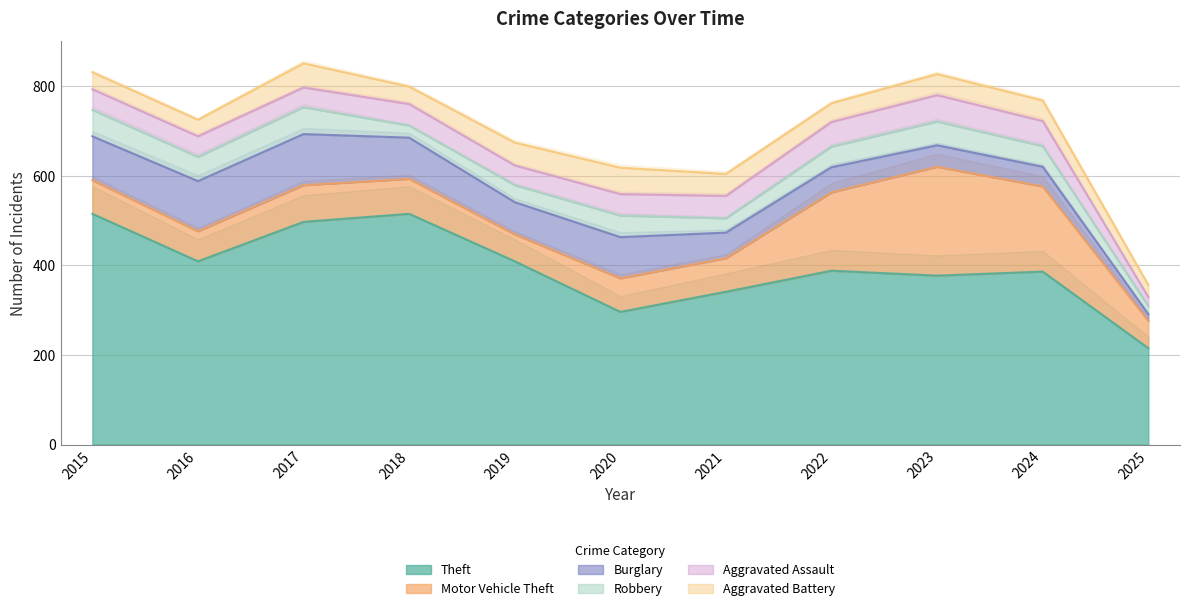

What is the value of the Aggravated Battery point at the 7th from the left?

49